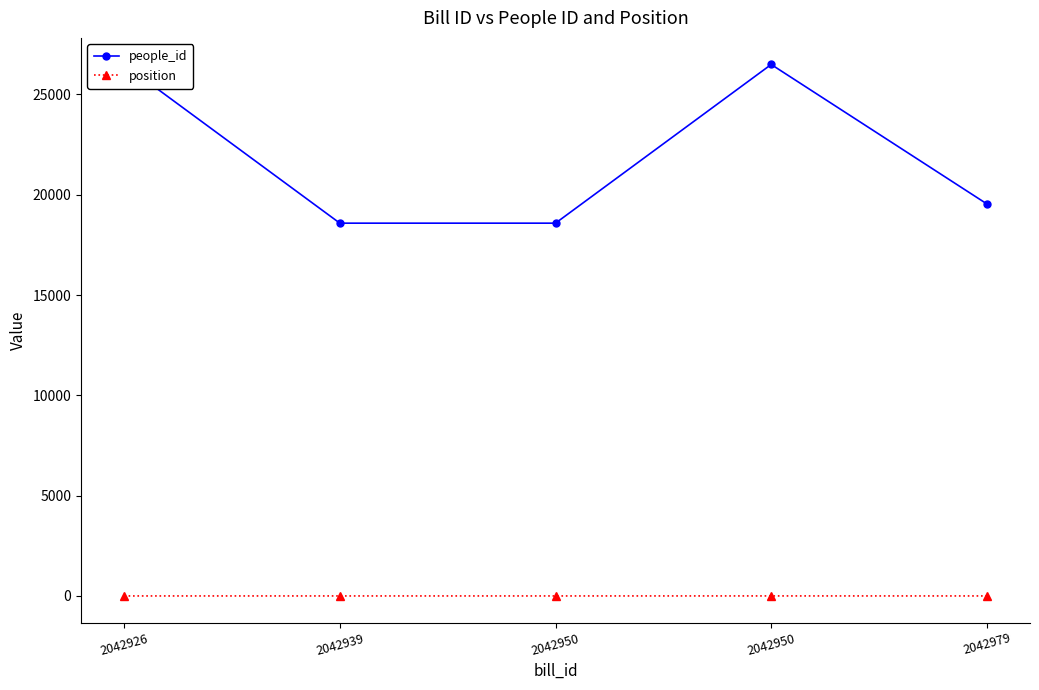

Which series changed the most between 2042950 and 2042979?

people_id